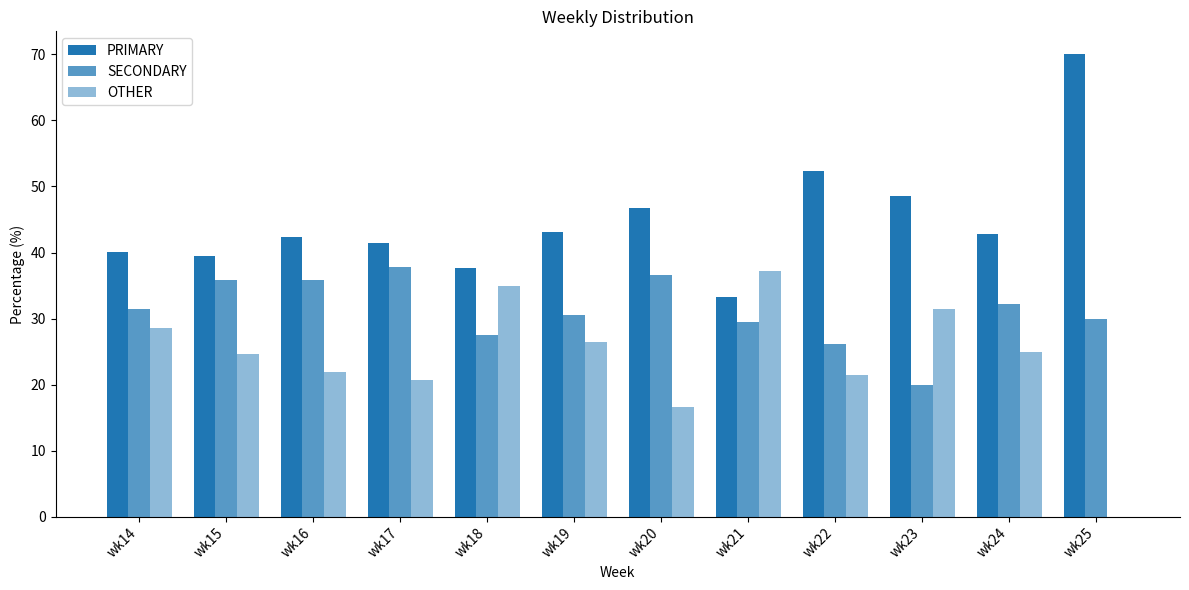

At which category does the chart reach its minimum across all series?

wk25